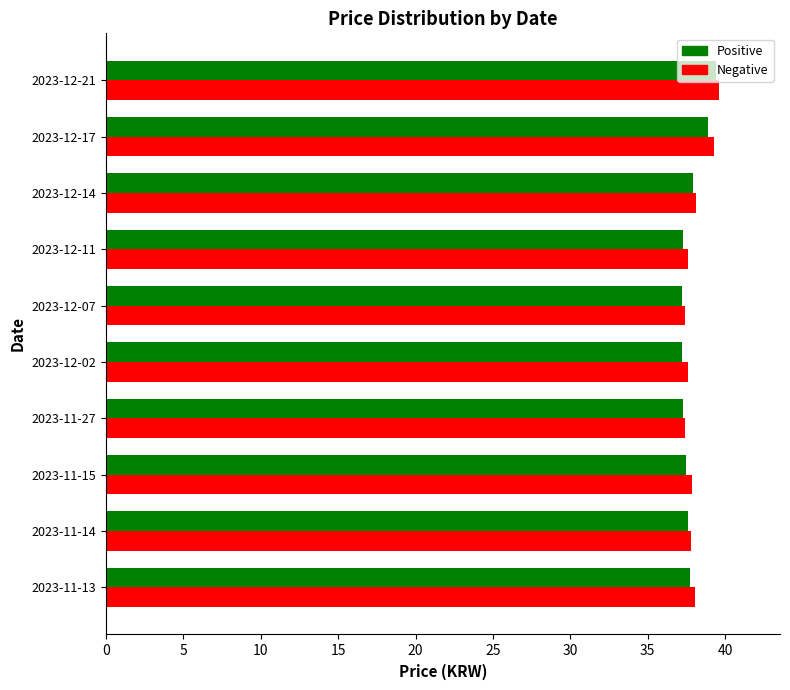

What is the sum of all Positive values?

377.9